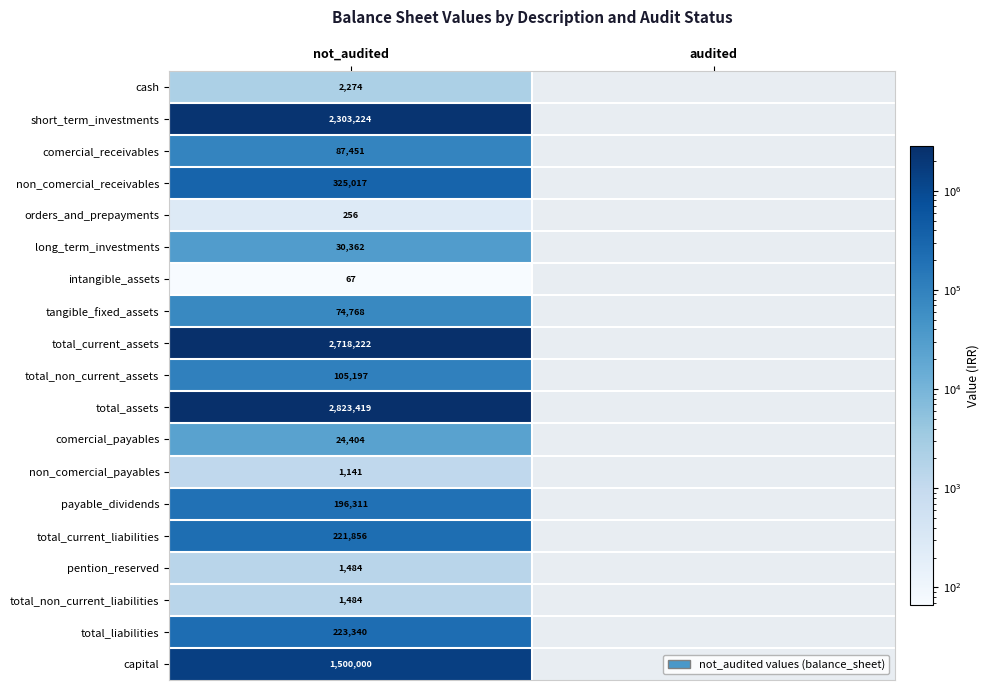

What is the maximum value shown in the chart?

2823419.0